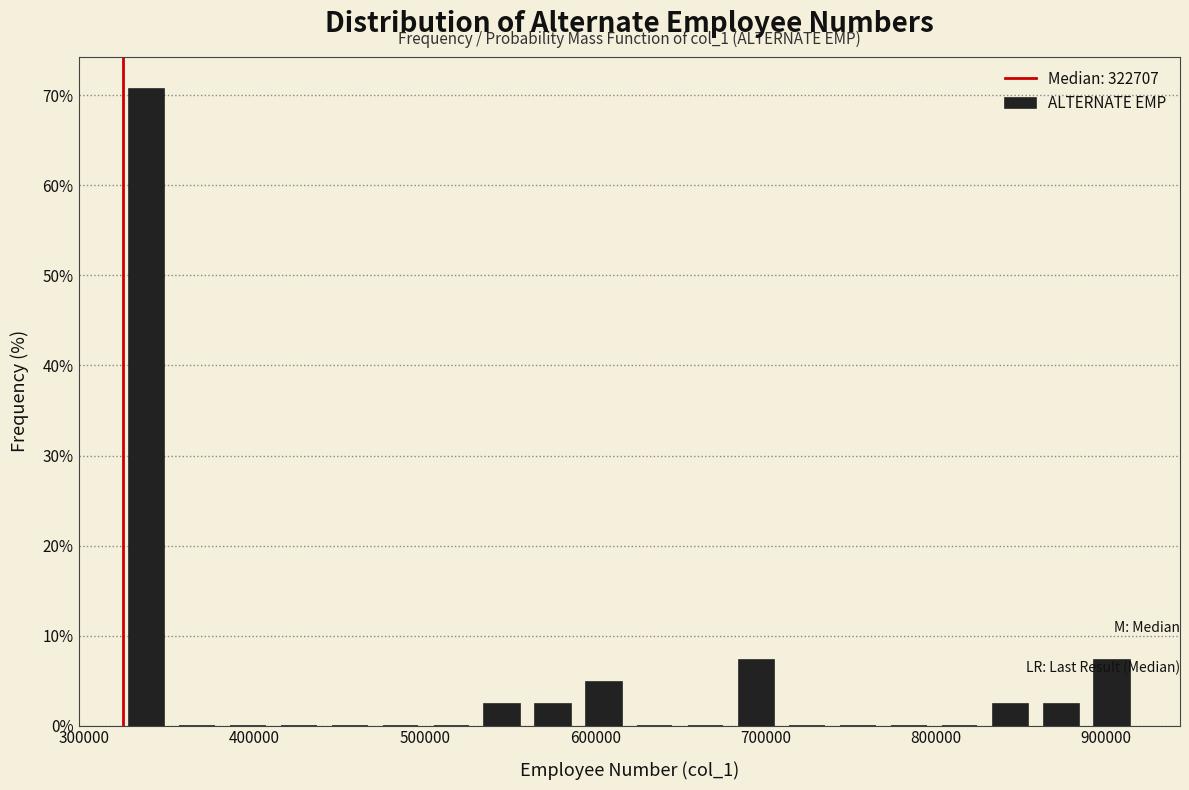

Read against the x-axis, roughly where is the centre of the tallest bar?

340000